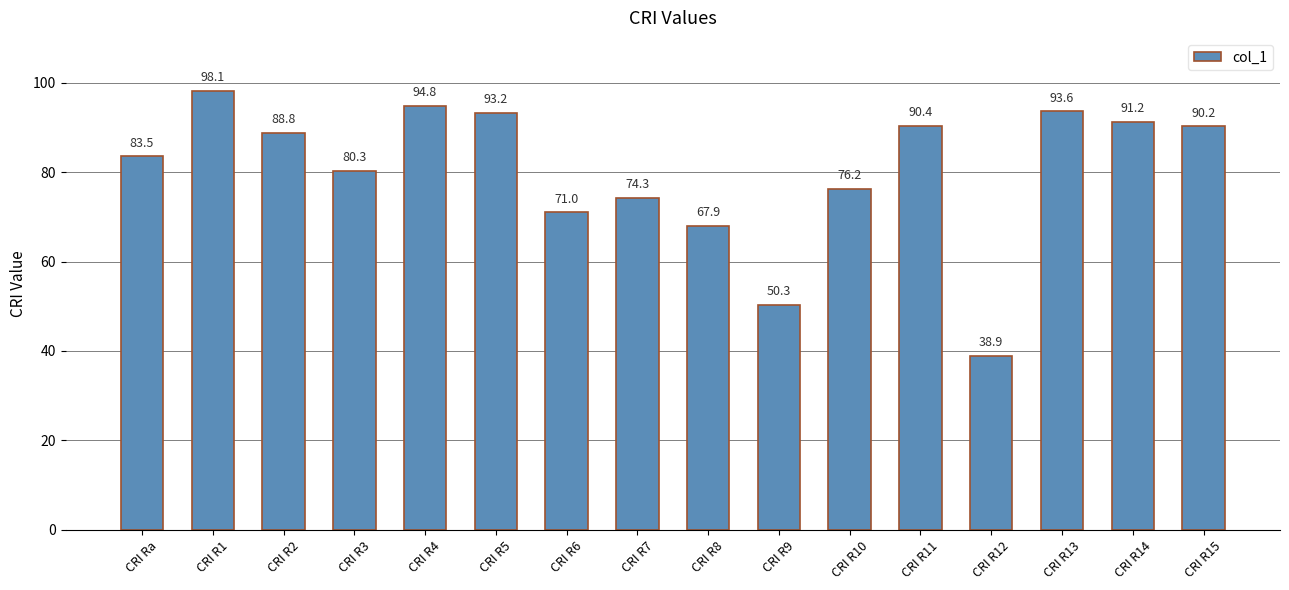

True or false: the data shows 16.2 at CRI R10.

False